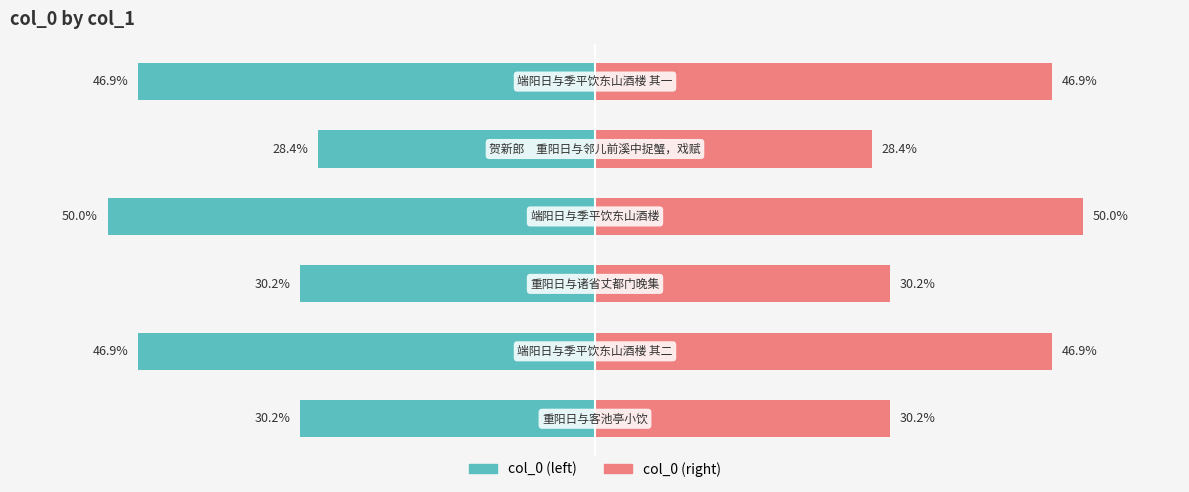

Rank the series at 4 from lowest to highest value.

col_0 (left), col_0 (right)